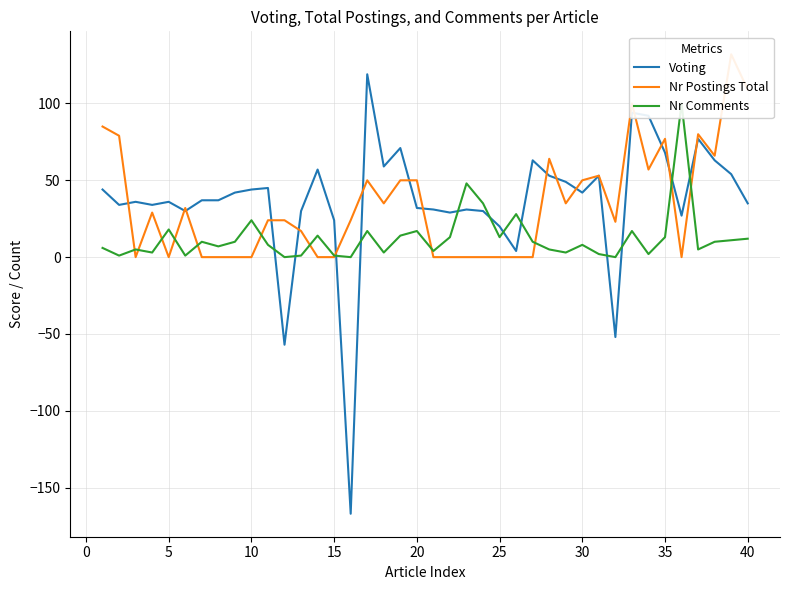

Is this an area chart (filled region under the line)?

No